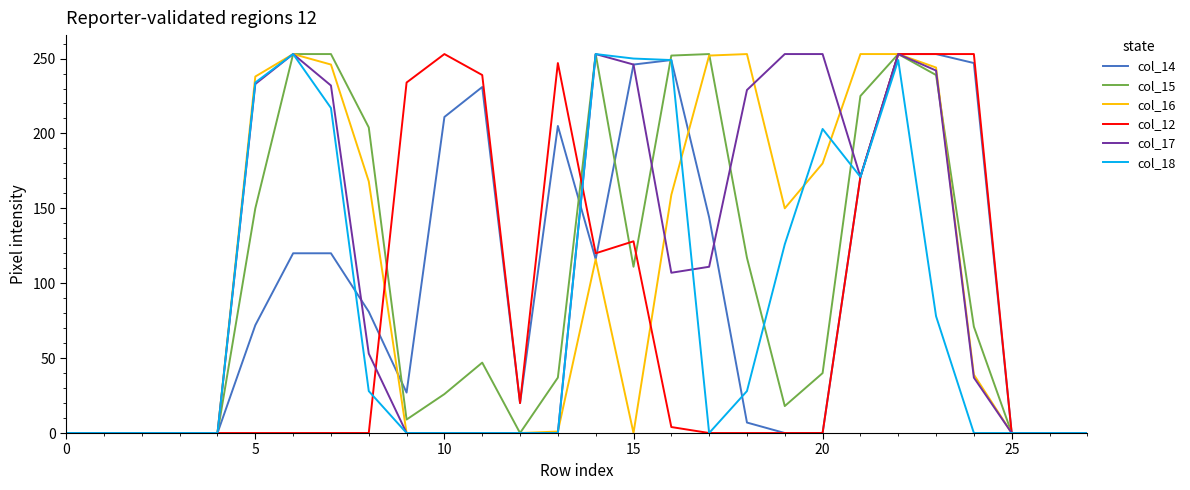

What is the sum of all col_18 values?

2339